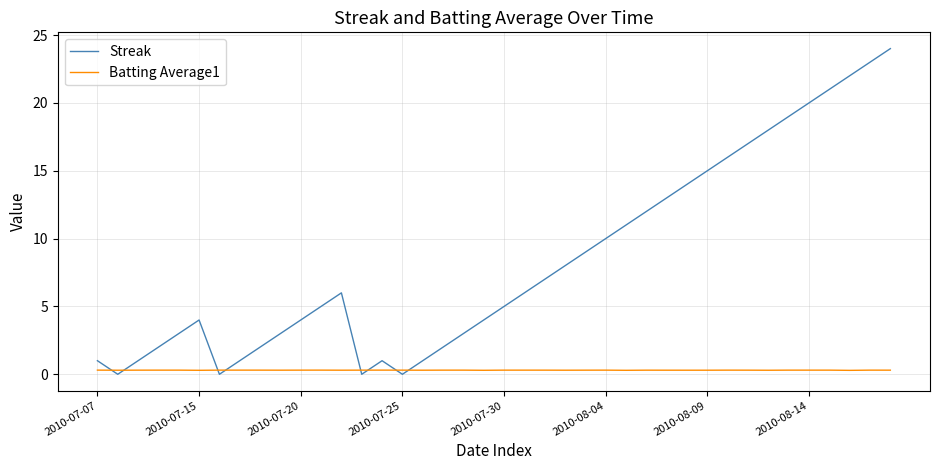

Which series ends up on top after the final intersection of Streak and Batting Average1?

Streak